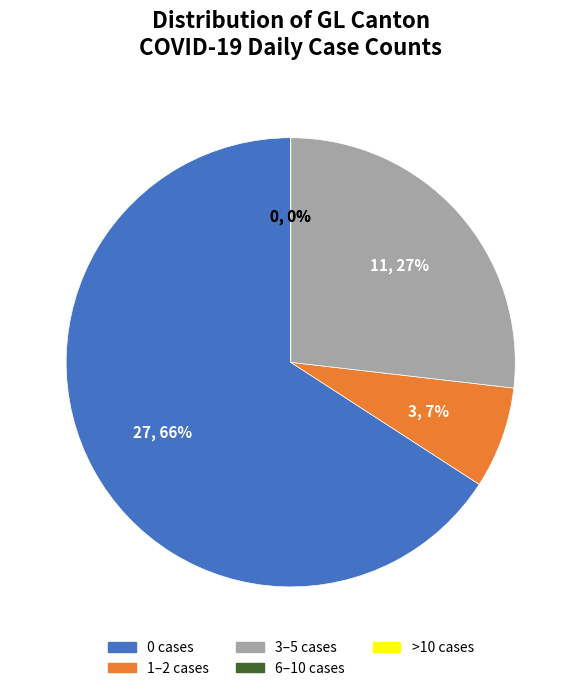

Count the number of slices in the pie.

5